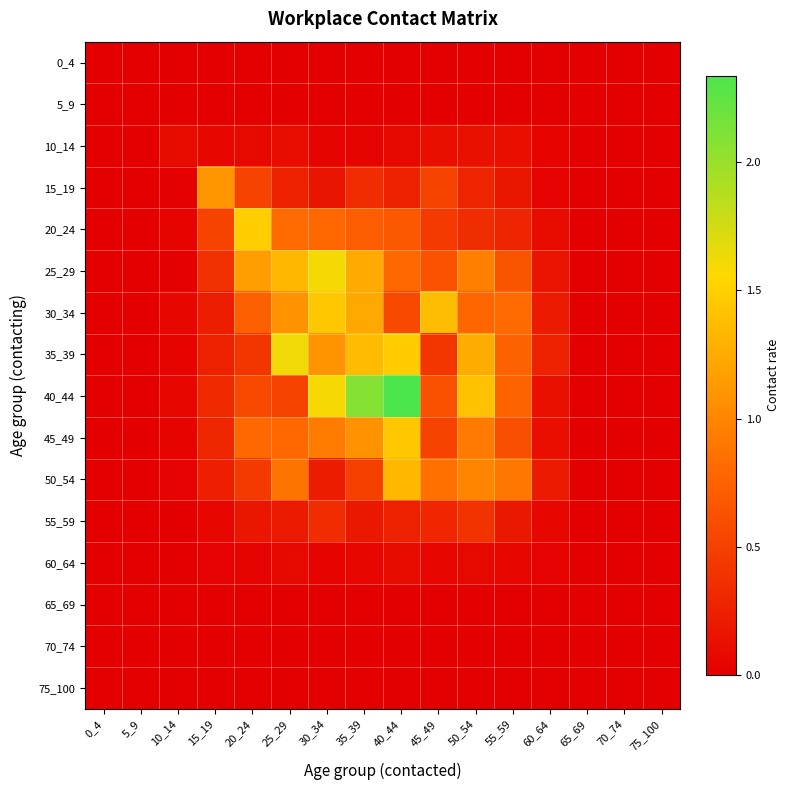

At 60_64, list the series in order from largest to smallest.

35_39, 50_54, 30_34, 25_29, 40_44, 45_49, 20_24, 55_59, 10_14, 60_64, 15_19, 0_4, 5_9, 65_69, 70_74, 75_100